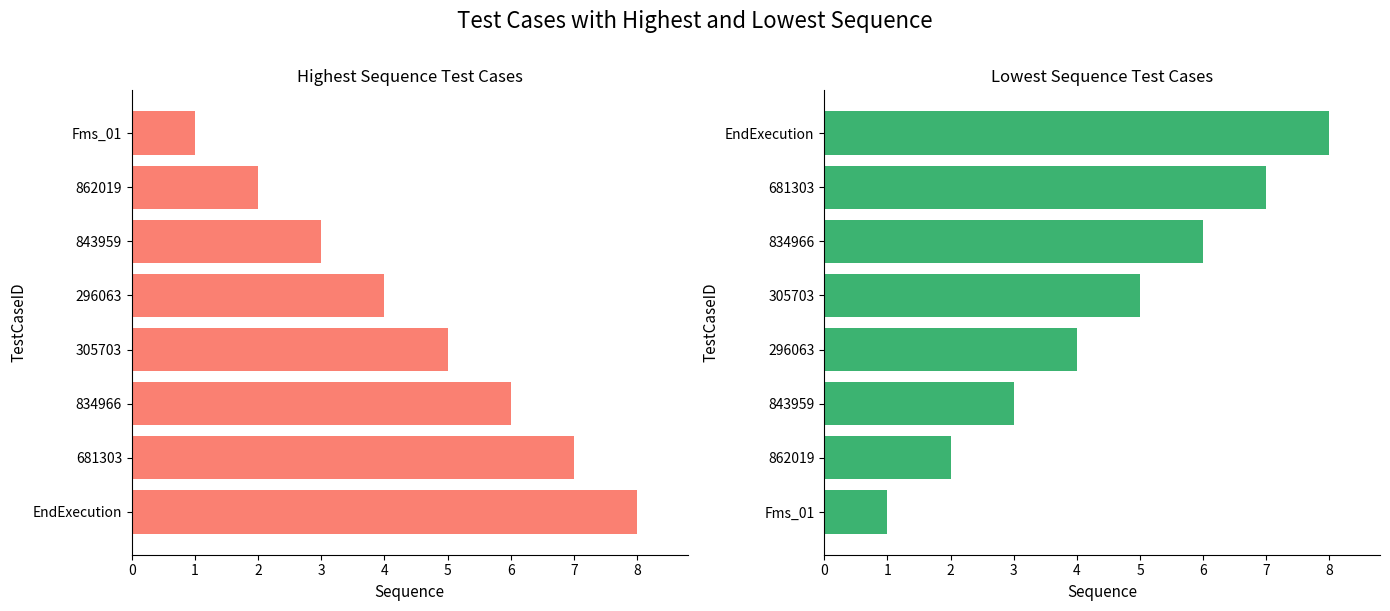

What is the difference between the maximum and minimum values in the Lowest Sequence series?

7